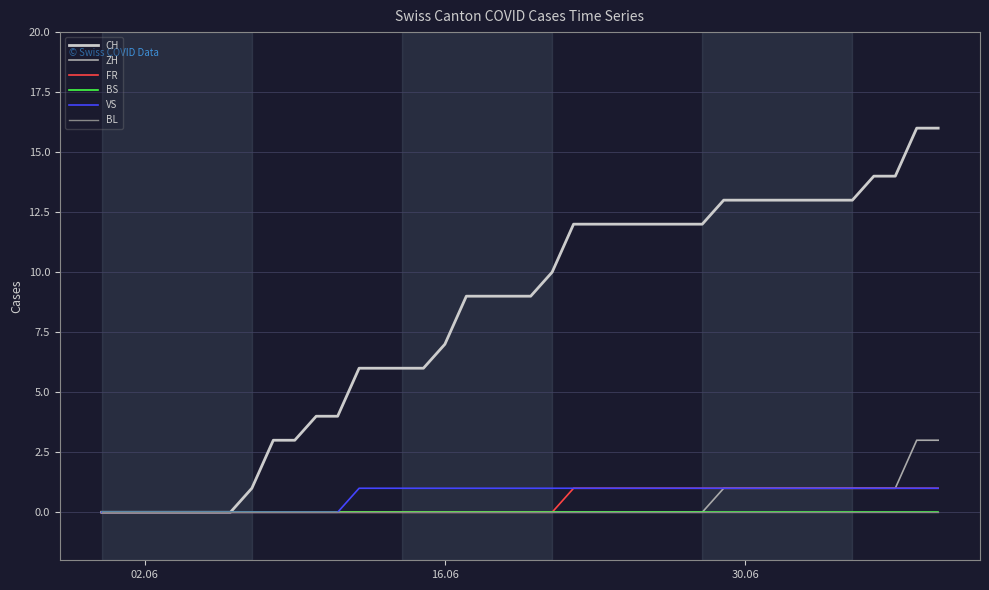

Which series has the widest spread of values?

CH